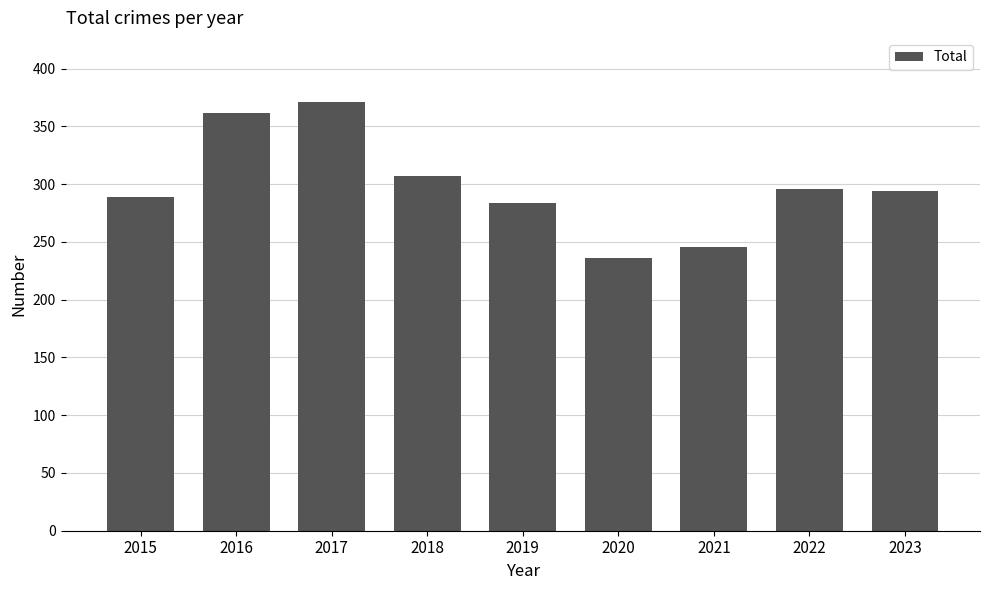

Read the value at 2023, to the nearest 10.

290